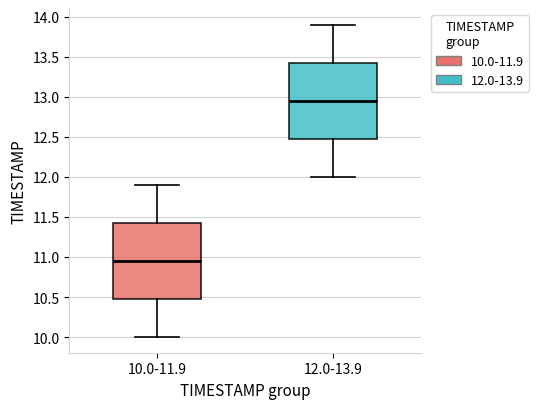

Which box's median line is the lowest?

10.0-11.9